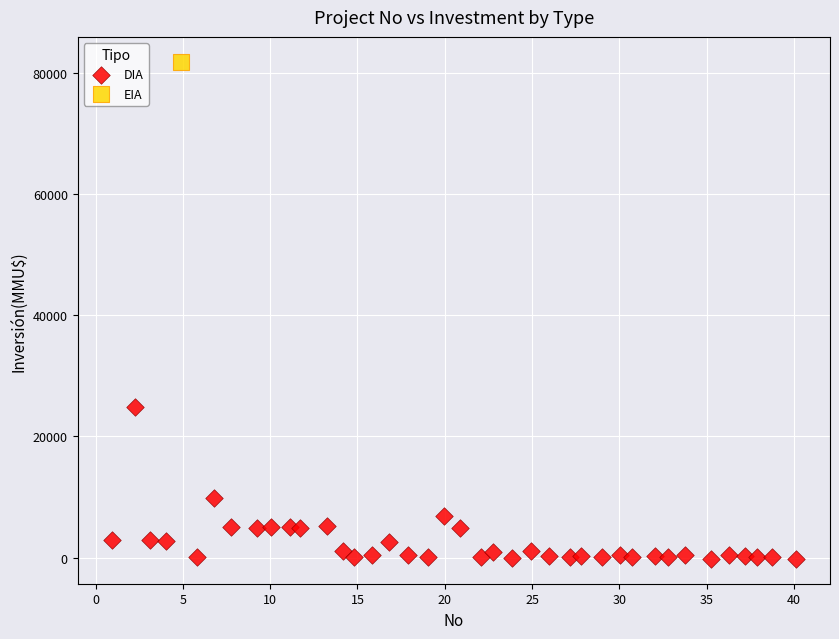

What are all the series names shown in the legend?

DIA, EIA